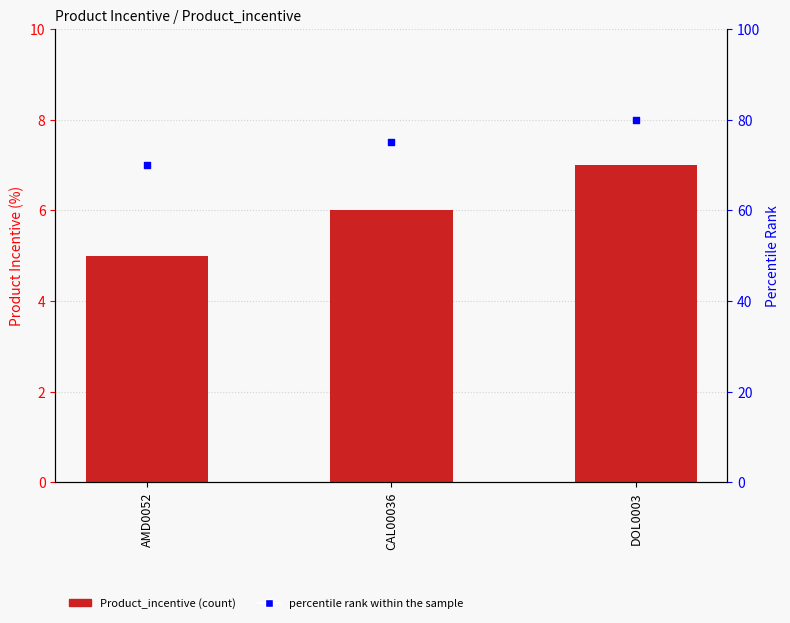

Which series has the largest total across all categories?

percentile rank within the sample